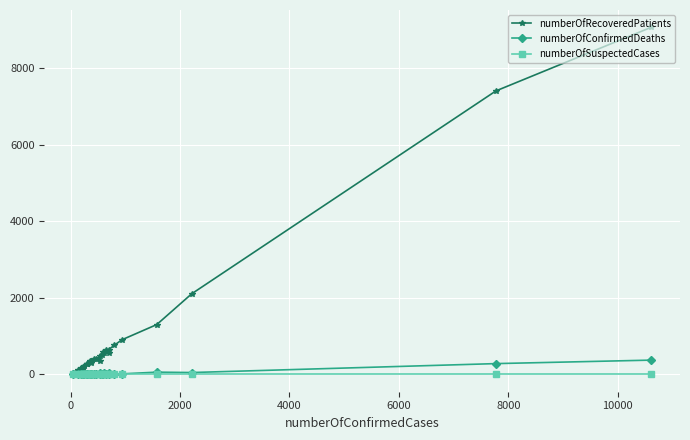

Reading left to right, what are all the values shown in this chart?

numberOfRecoveredPatients: 43	116	166	169	181	223	264	283	274	354	335	309	329	348	412	399	468	355	506	573	565	628	567	645	760	904	1300	2103	7400	9059
numberOfConfirmedDeaths: 2	3	4	6	9	22	8	7	22	0	21	18	20	12	9	13	25	22	20	7	27	12	19	24	9	14	58	48	281	372
numberOfSuspectedCases: 0	0	0	0	0	0	0	0	0	0	0	0	0	0	0	0	0	0	0	0	0	0	0	0	0	0	0	0	0	0